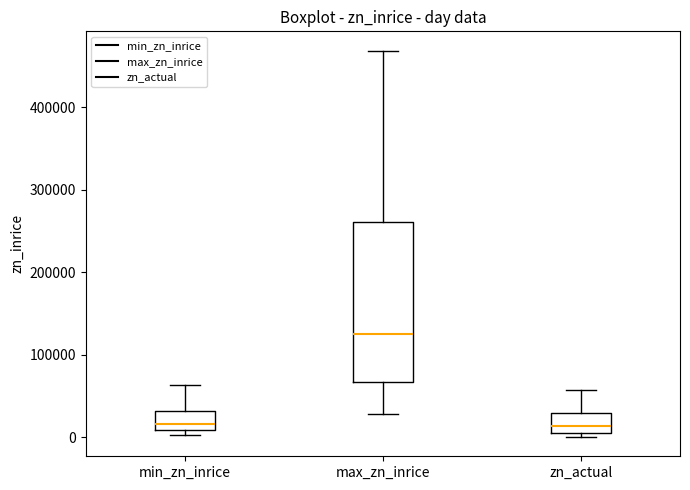

Reading left to right, transcribe this box plot: for each box, give where its median line is, the range the box spans, and where its two whiskers end, as read against the y-axis. The values are not printed on the chart, so give them approximately, as read against the axis.

min_zn_inrice: median 20000, box 10000 to 30000, whiskers 0 to 60000
max_zn_inrice: median 130000, box 70000 to 260000, whiskers 30000 to 470000
zn_actual: median 10000, box 0 to 30000, whiskers 0 (just below the box's lower edge) to 60000